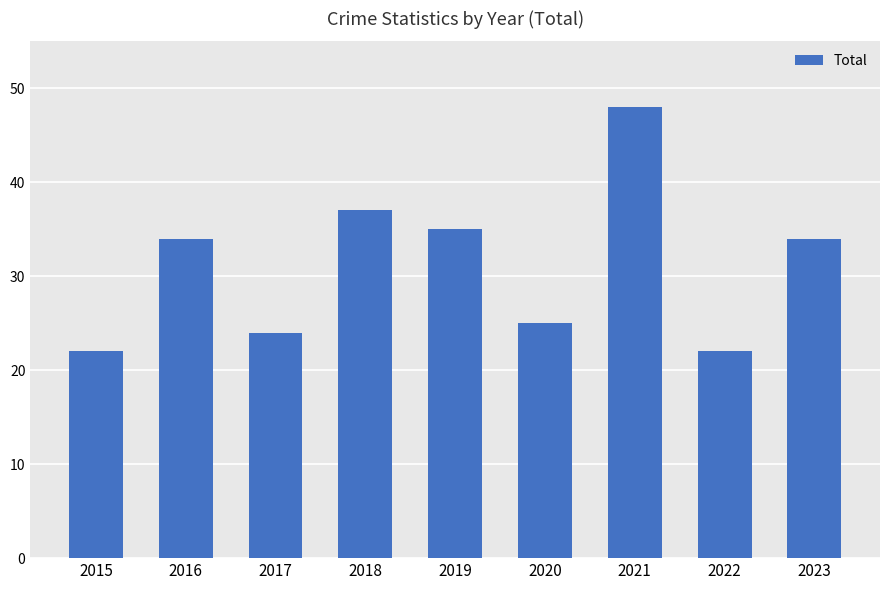

What is the difference between the second highest and minimum values?

15